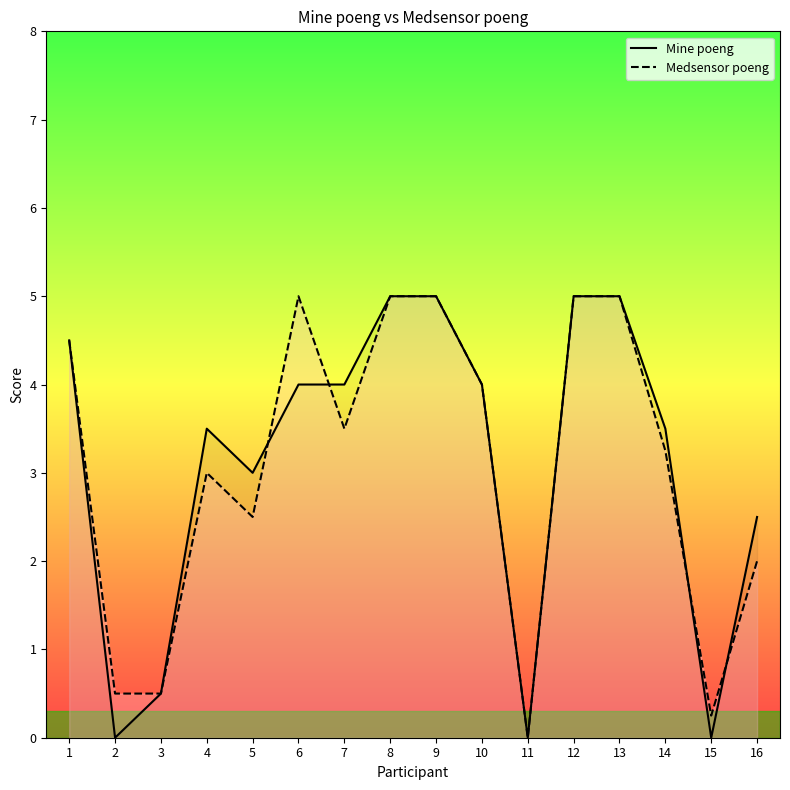

What is the difference between the second highest and second lowest values in the Medsensor poeng series?

4.8